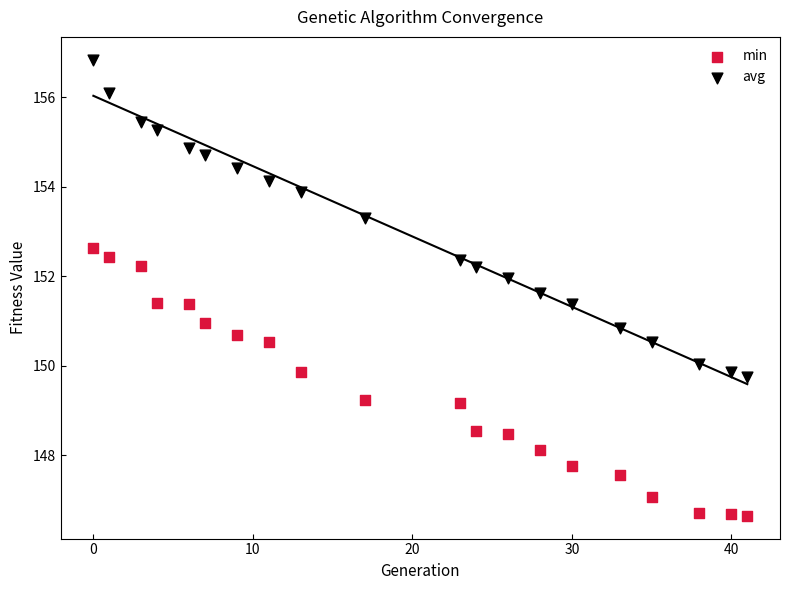

Which series has the widest spread of Y values?

avg